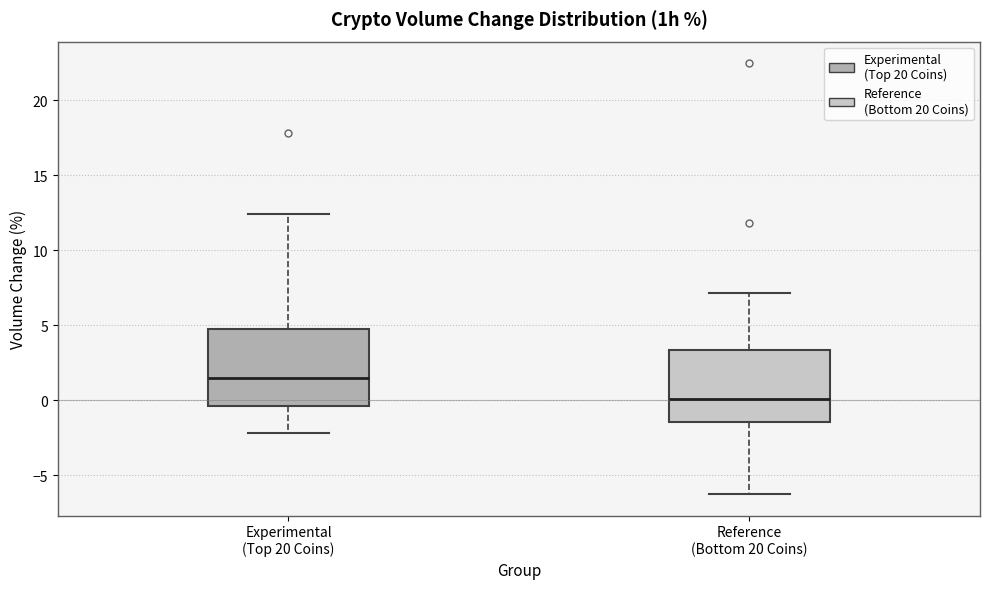

Reading left to right, read every box against the y-axis: the position of its median line, the range the box covers, and the ends of its whiskers. The values are not printed on the chart, so give them approximately, as read against the axis.

Experimental (Top 20 Coins): median 1.5, box -0.5 to 5.0, whiskers -2.0 to 12.5
Reference (Bottom 20 Coins): median 0.0, box -1.5 to 3.5, whiskers -6.0 to 7.0